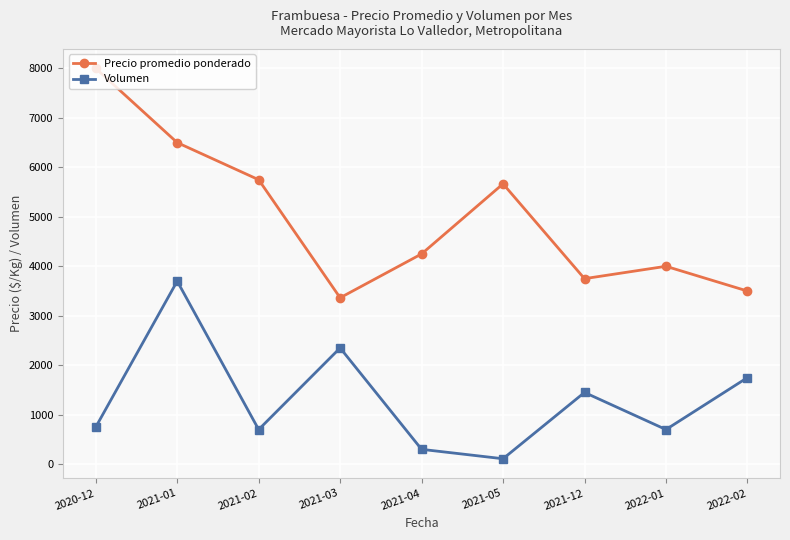

Where is Precio promedio ponderado nearest to the value 5681?

2021-05